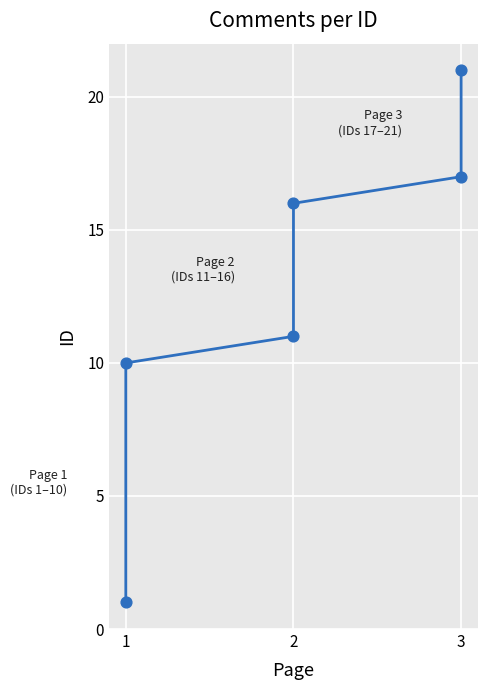

Approximately how many times larger is the value at 3 compared to 3?

0.9